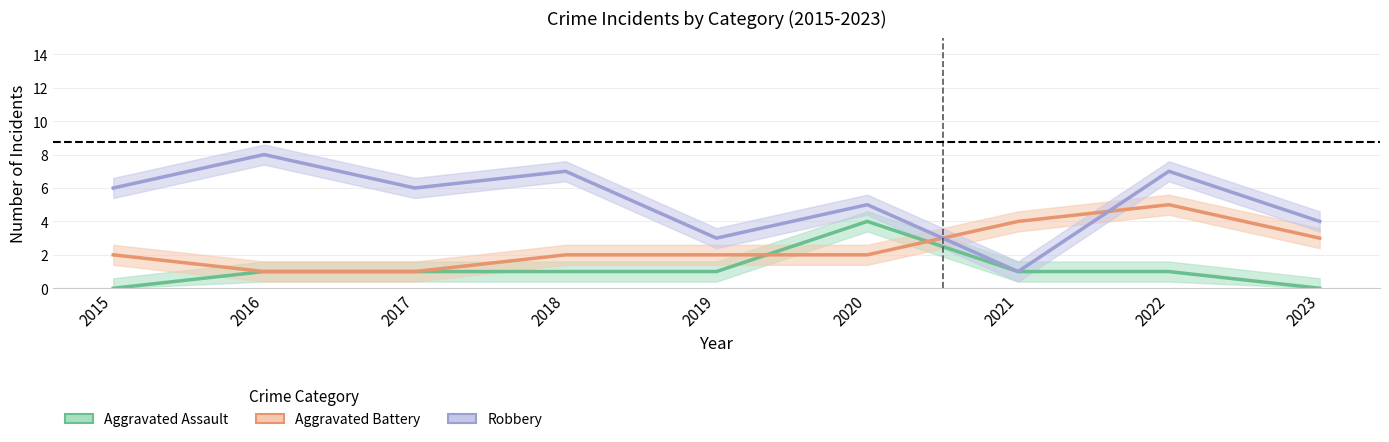

True or false: Robbery and Aggravated Assault intersect in this chart.

False